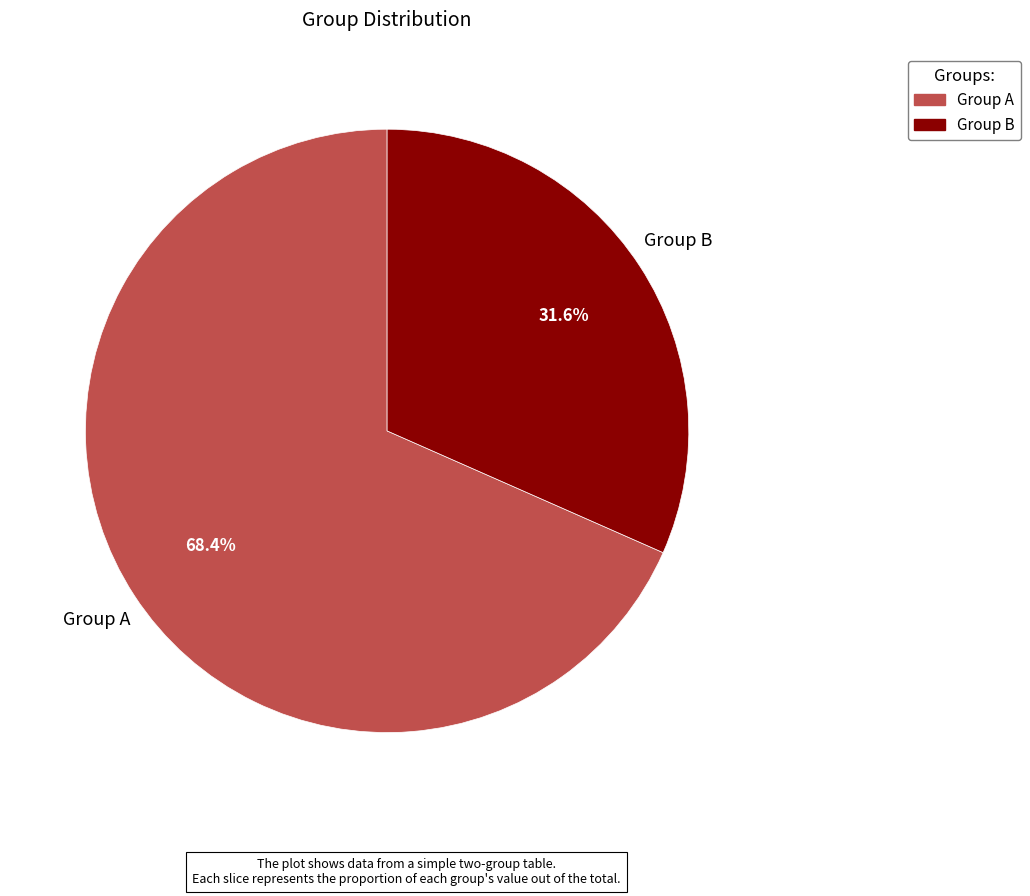

How many slices are in this pie chart?

2